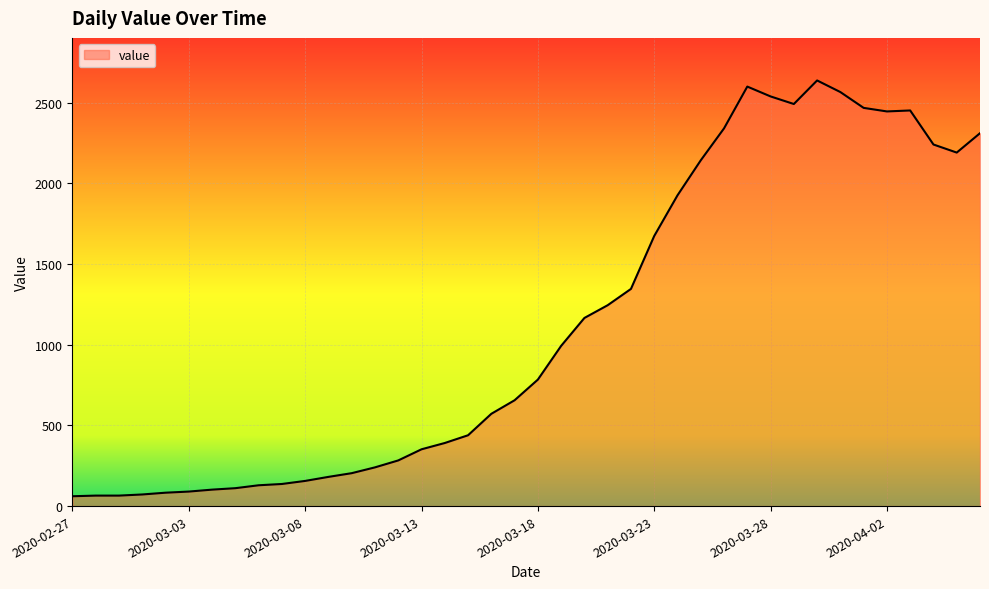

What is the average value?

1124